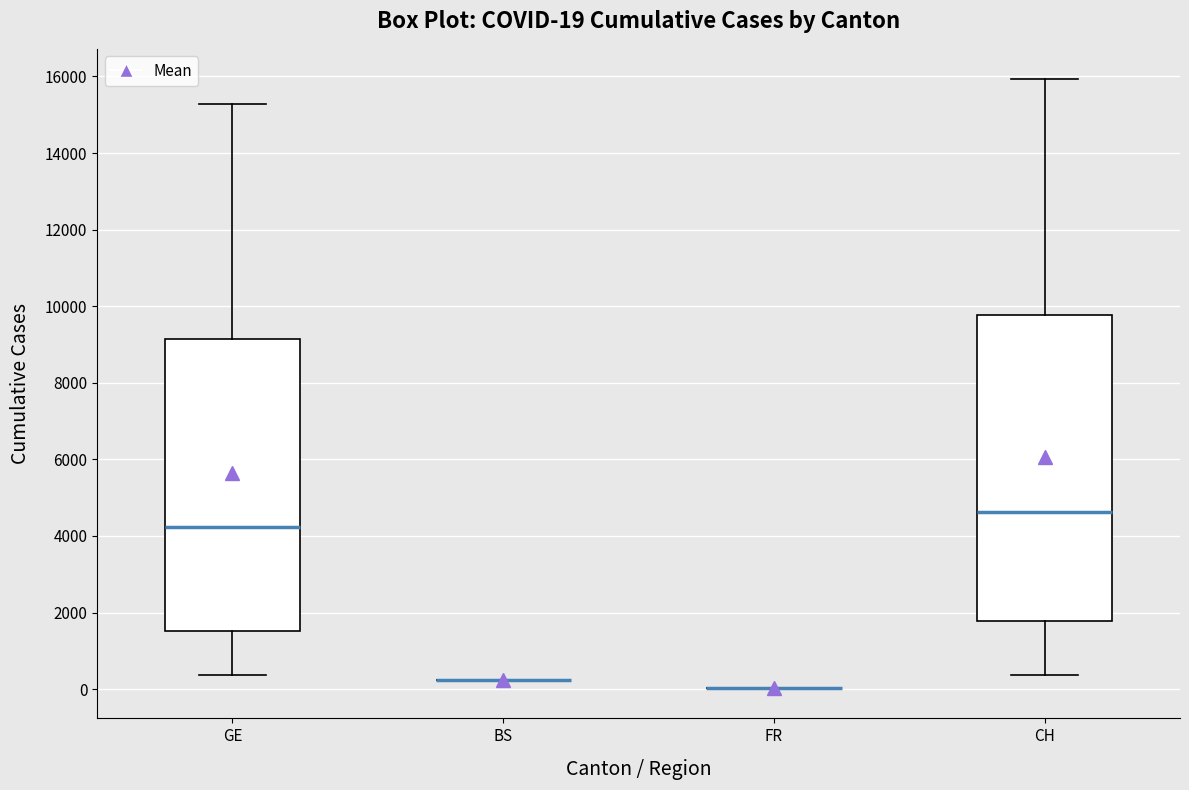

Which box is the tallest, from its lower edge to its upper edge?

CH